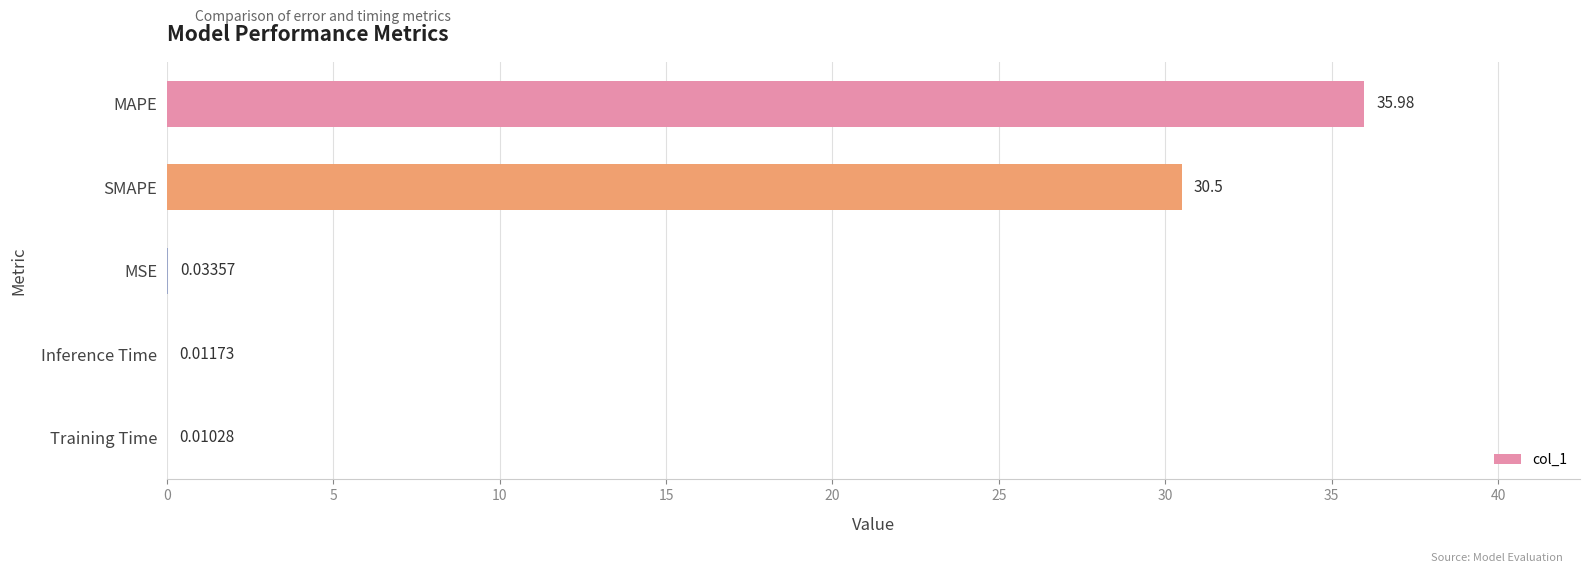

Where is the data nearest to the value 17?

SMAPE